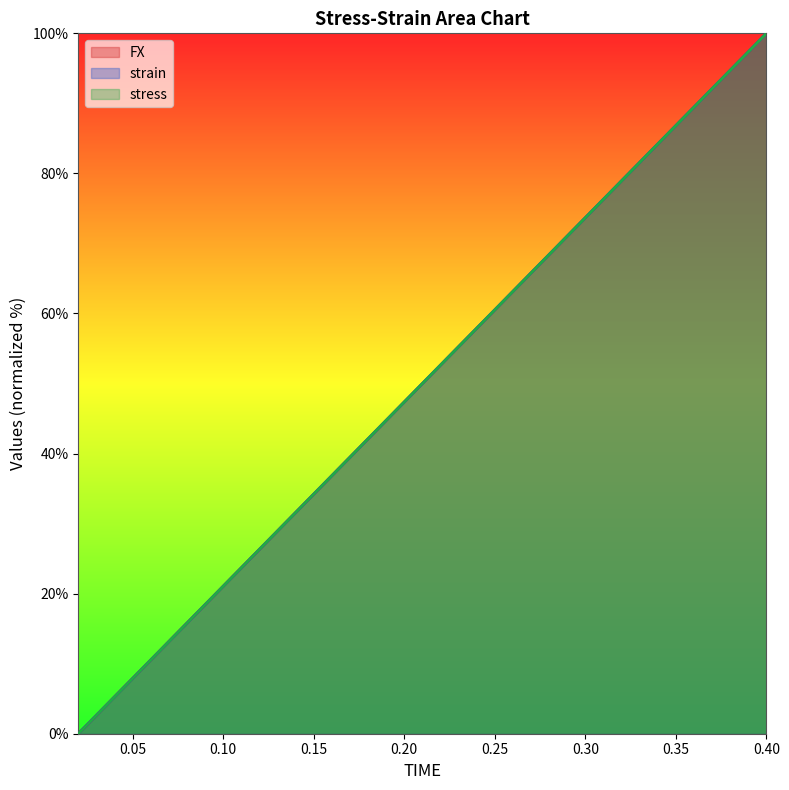

What are all the series names shown in the legend?

FX, strain, stress